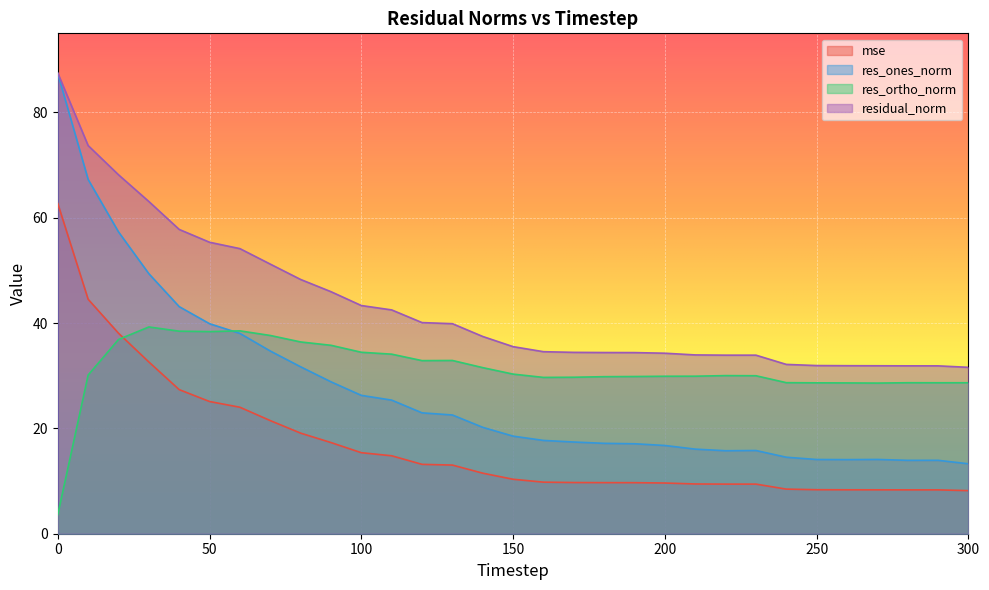

True or false: res_ones_norm and residual_norm cross at least once.

False